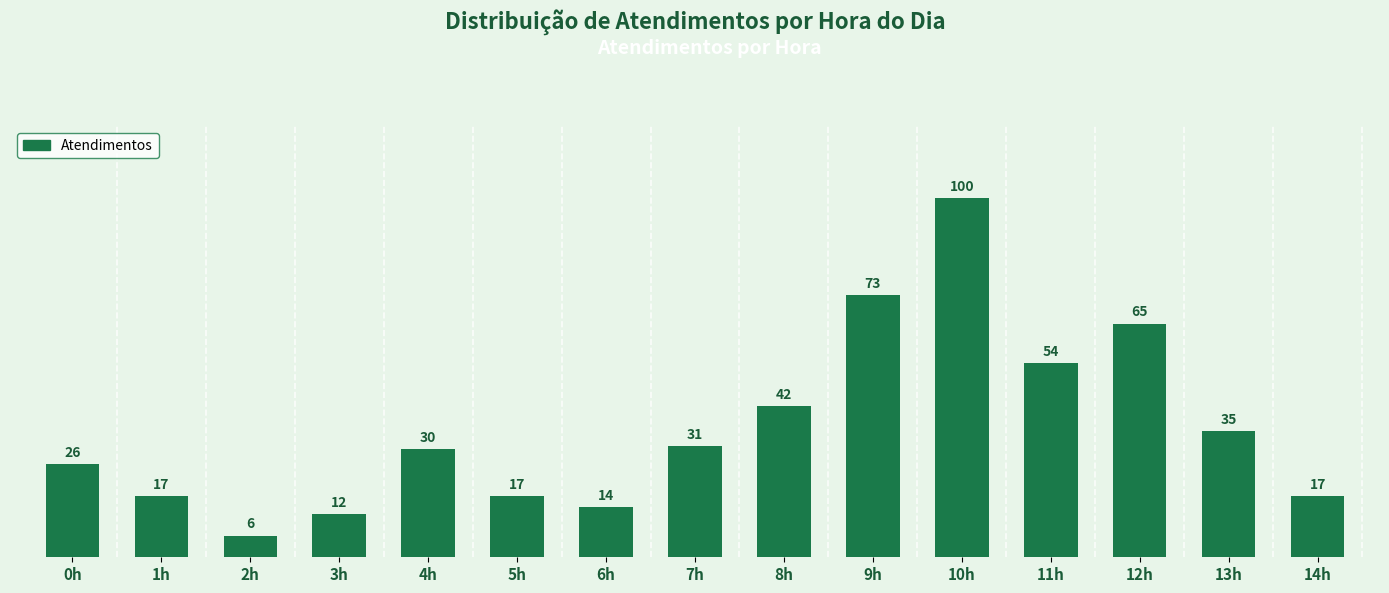

What is the difference between the values at 1h and 0h?

9